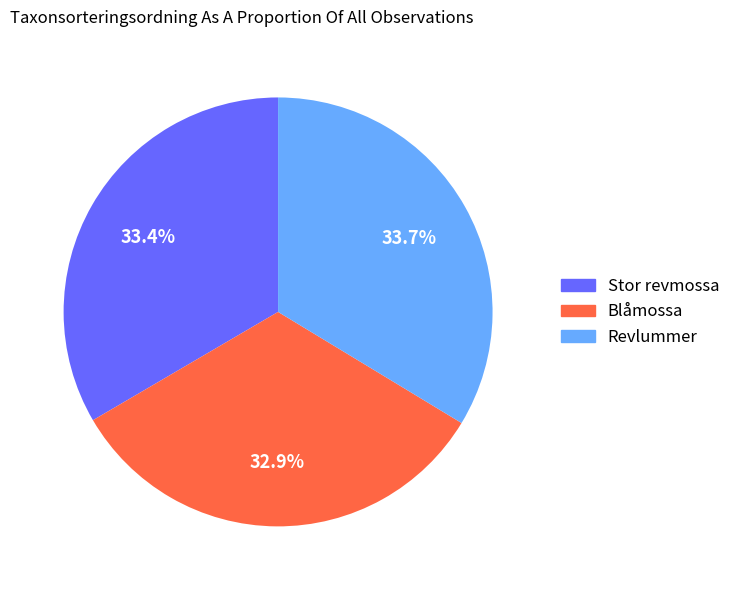

Between Blåmossa and Stor revmossa, which is larger?

Stor revmossa